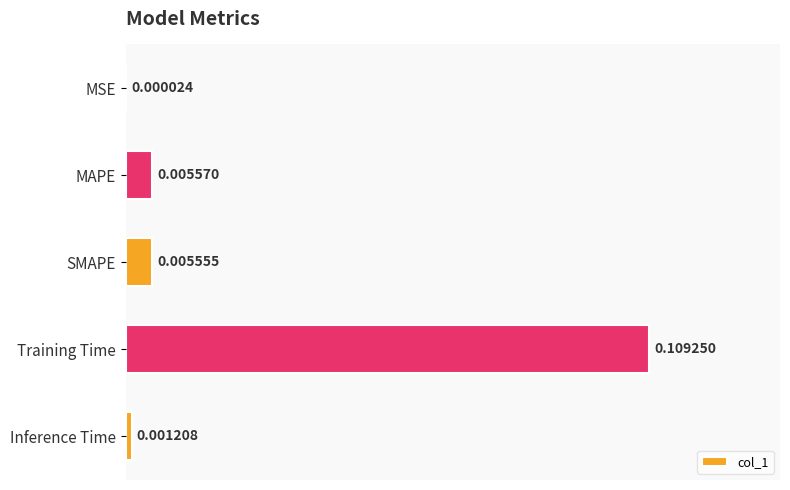

At which category does the chart reach its peak across all series?

Training Time